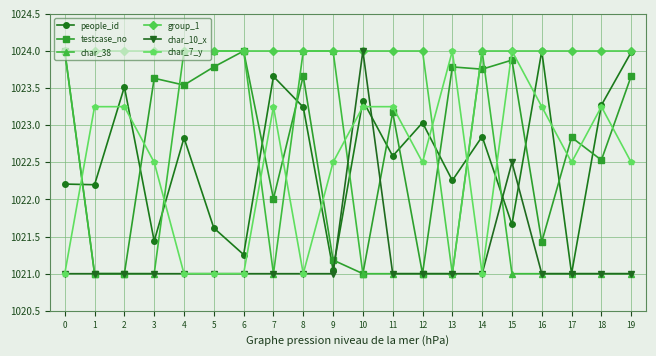

Which series changed the most between 5 and 14?

people_id